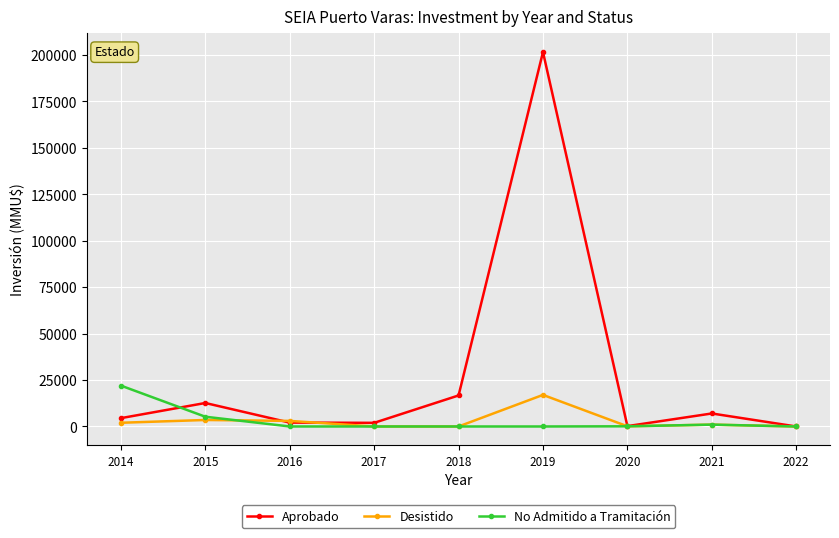

What is the sum of the Desistido values at 2017 and 2019?

17000